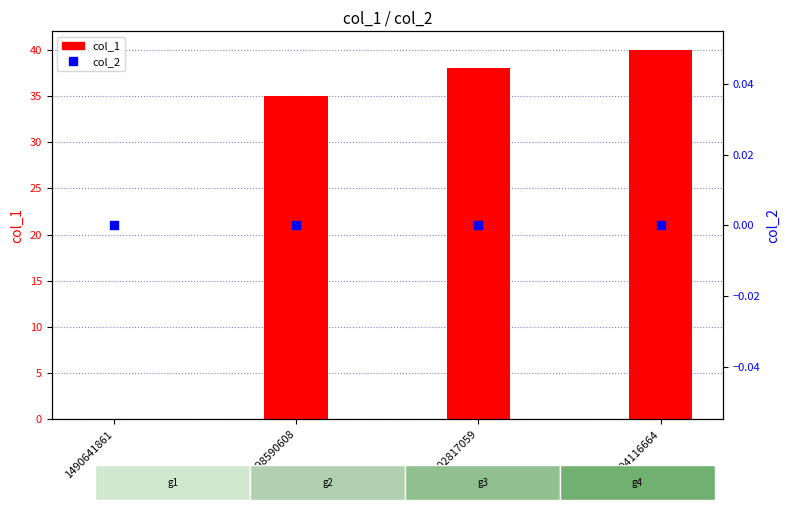

At which category is the sum across all series the highest?

1504116664